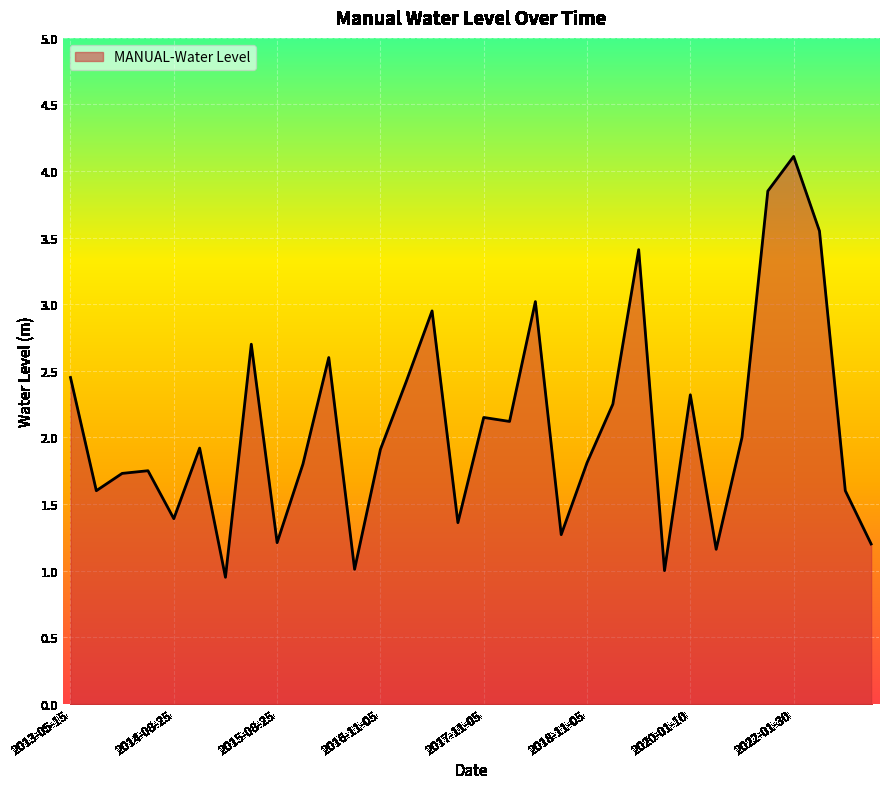

What is the difference between the maximum and minimum values?

3.2